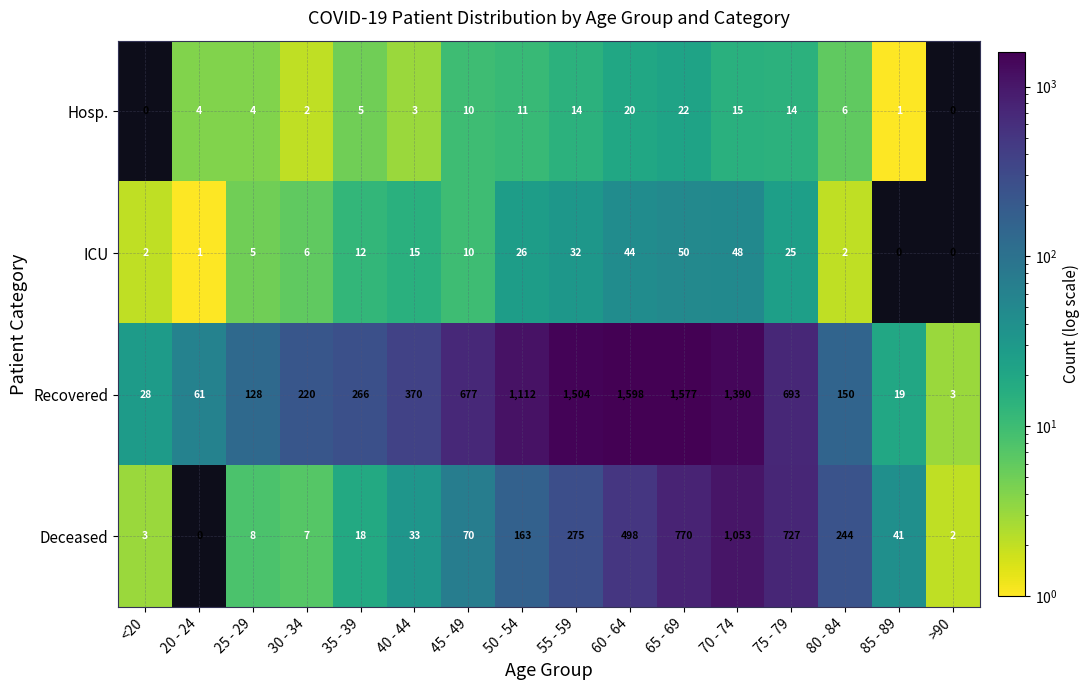

What is the difference between the Deceased values at 85 - 89 and 50 - 54?

122